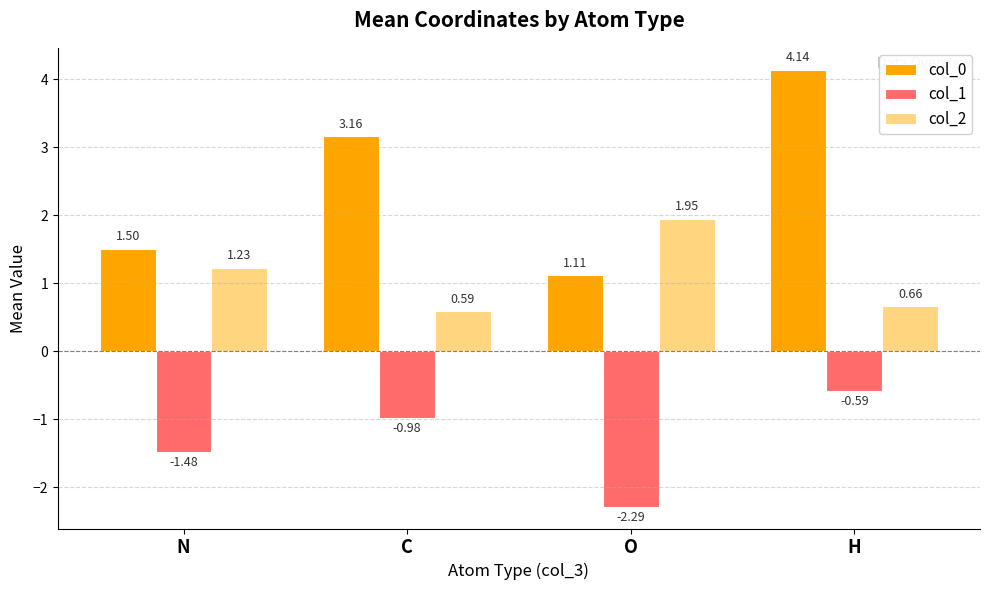

Count the number of categories in the chart.

4